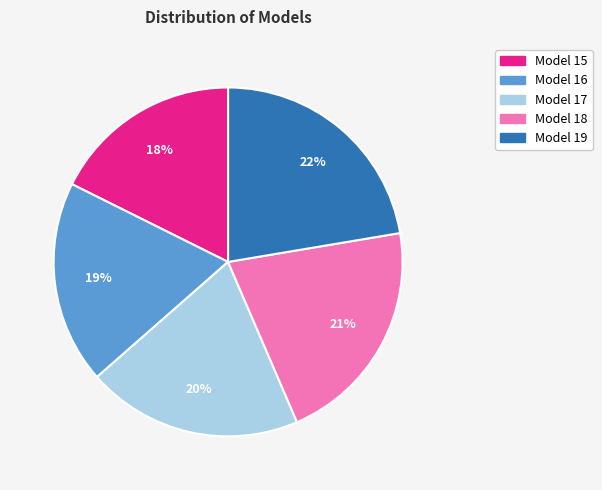

Is the sum of Model 19 and Model 17 greater than half?

No